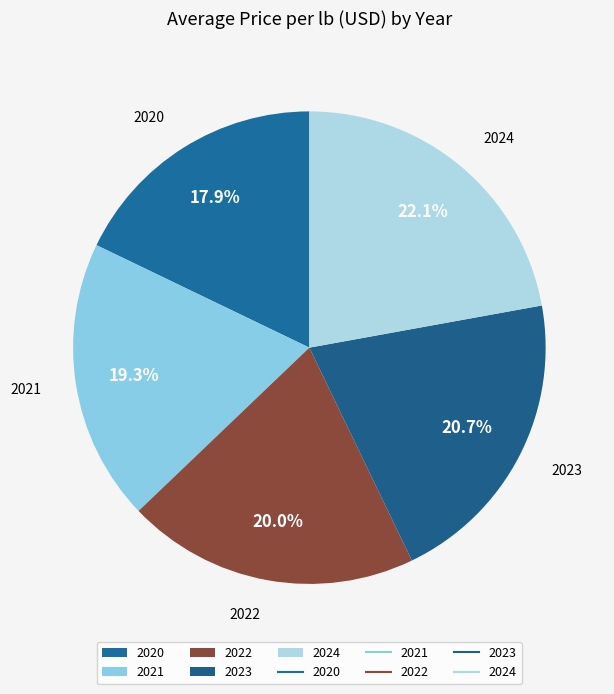

Combined, do 2020 and 2024 account for over 50%?

No